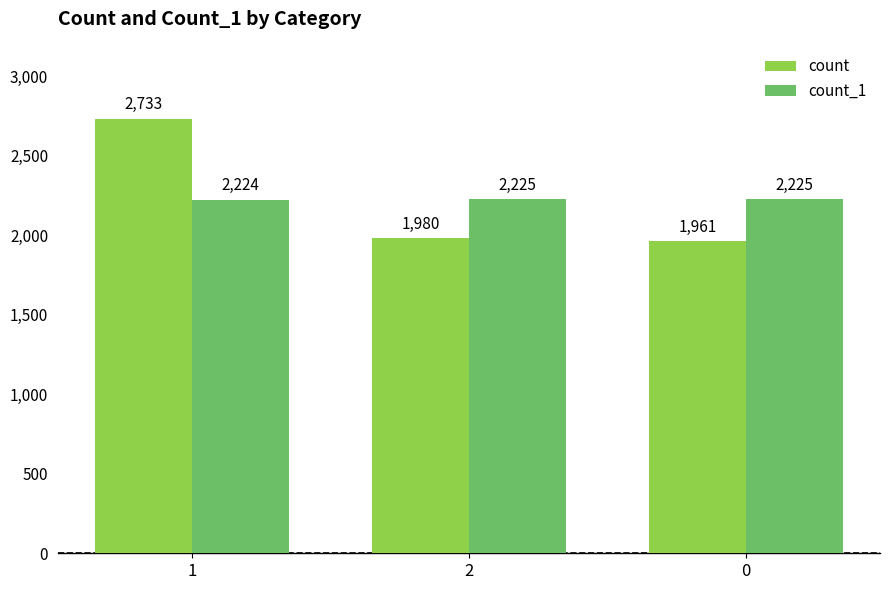

Is the value of count_1 at 2 greater than the value of count at 2?

Yes